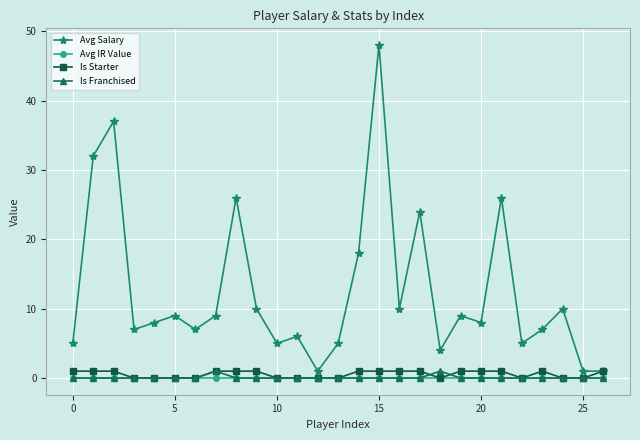

Which series has the largest range (max minus min)?

Avg Salary